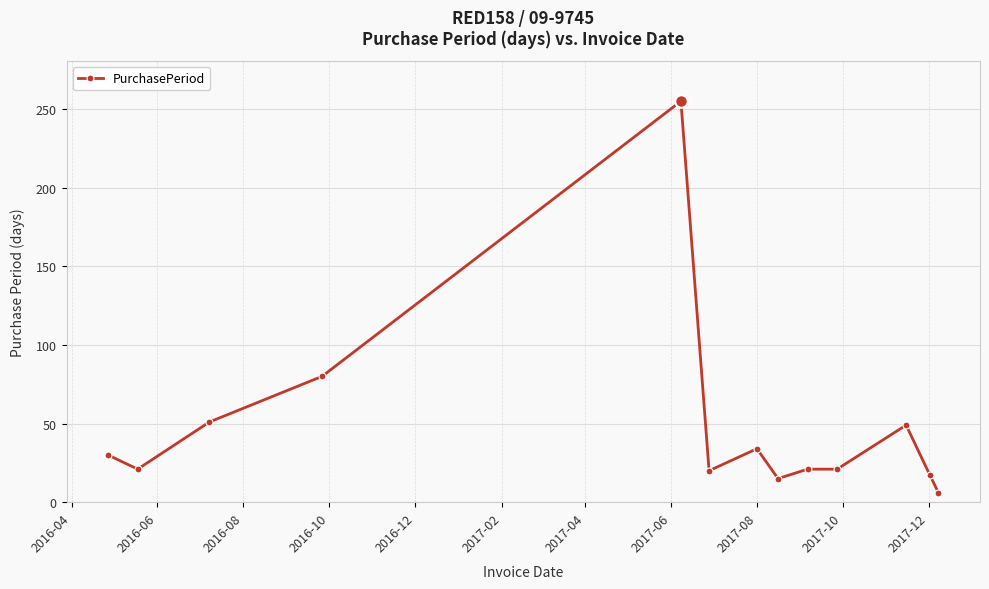

What is the greatest value displayed?

255